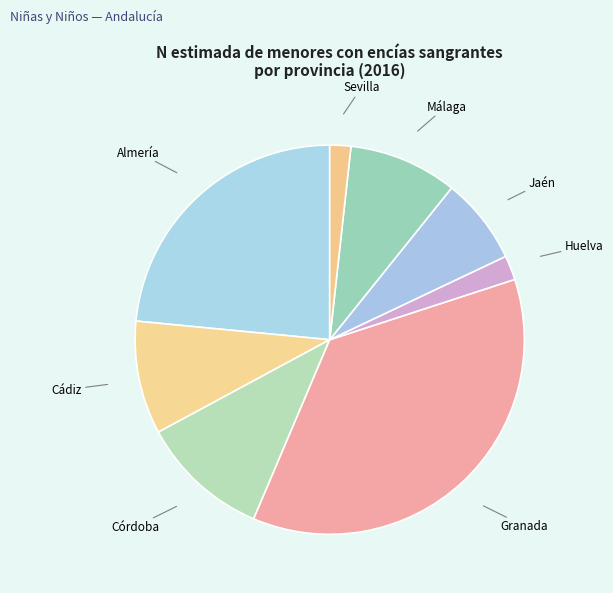

How many segments does this pie chart have?

8